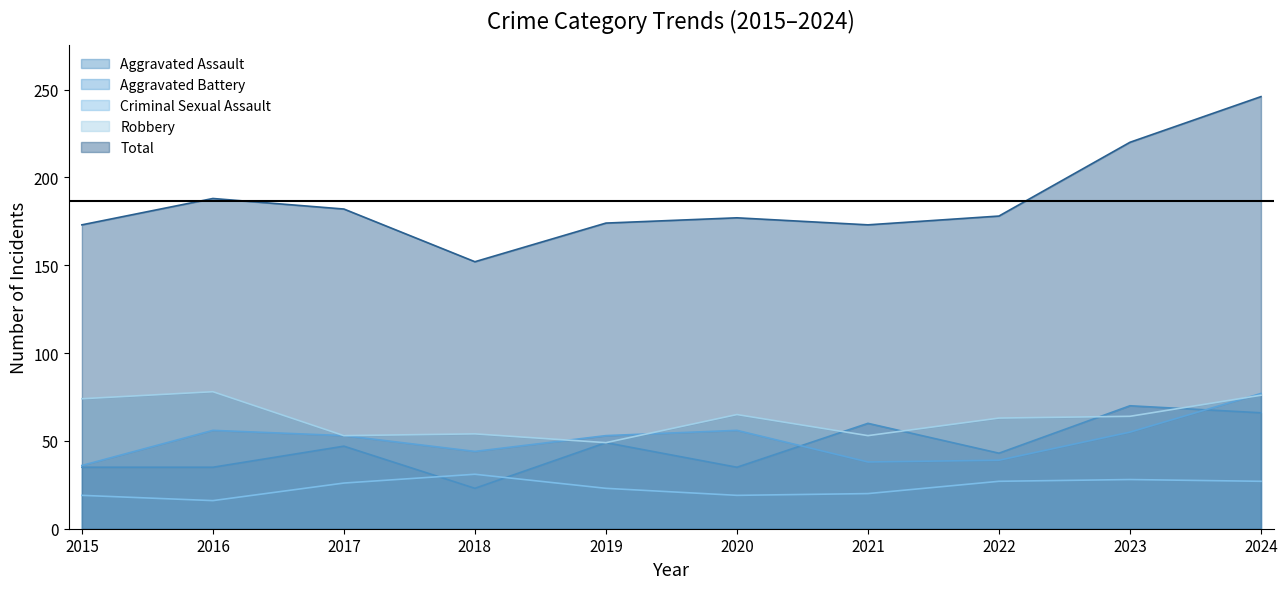

How many values in the Robbery series exceed 64?

4